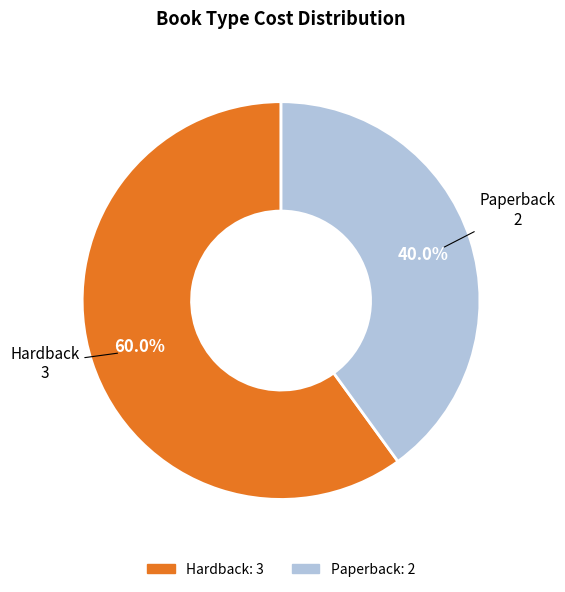

Which category has the biggest portion of the pie?

Hardback